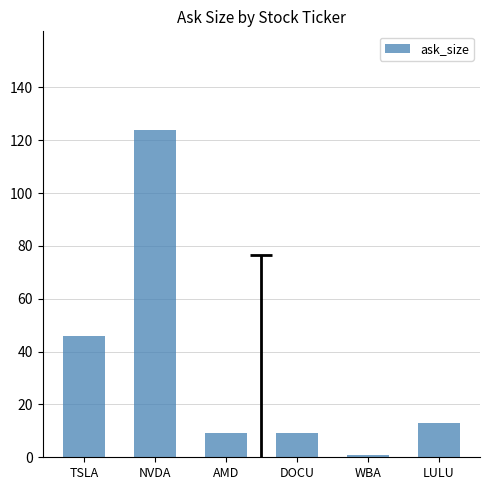

What is the ratio of the value at DOCU to the value at AMD?

1.0